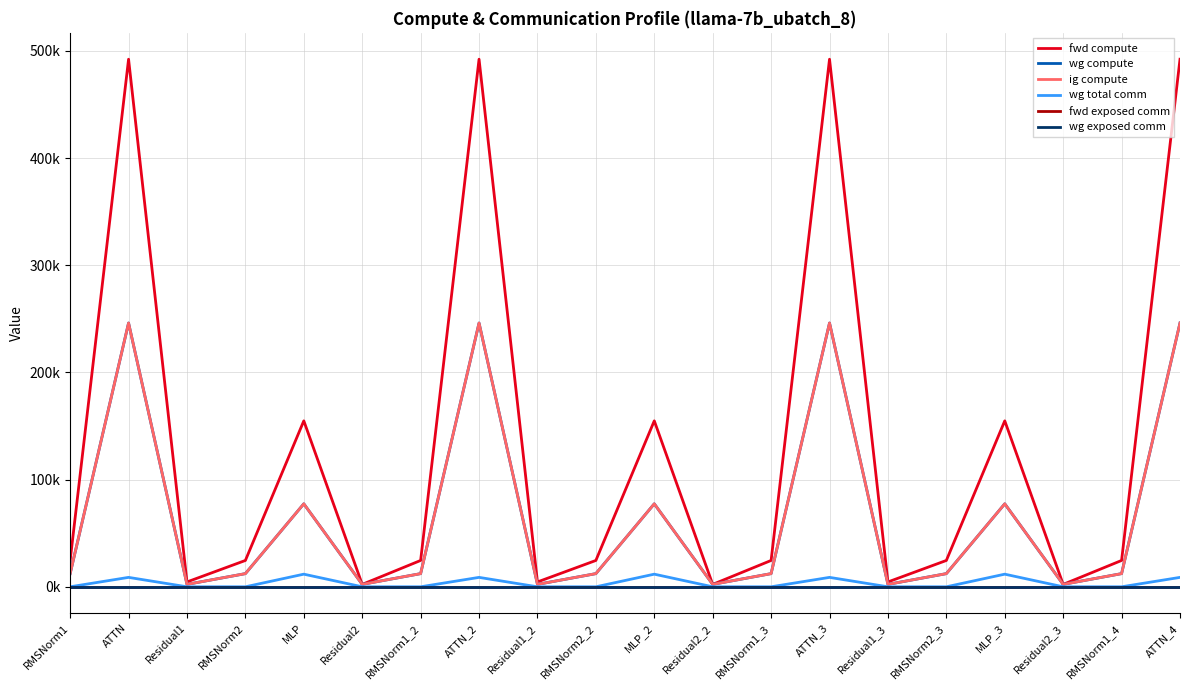

True or false: wg total comm and wg exposed comm intersect in this chart.

False